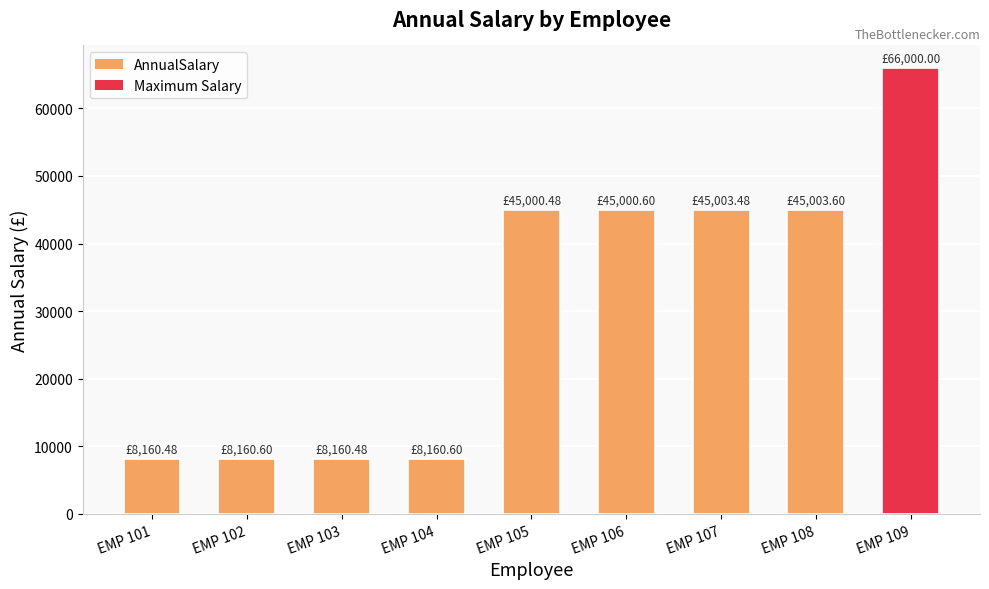

What is the difference between the second highest and minimum values?

36843.1